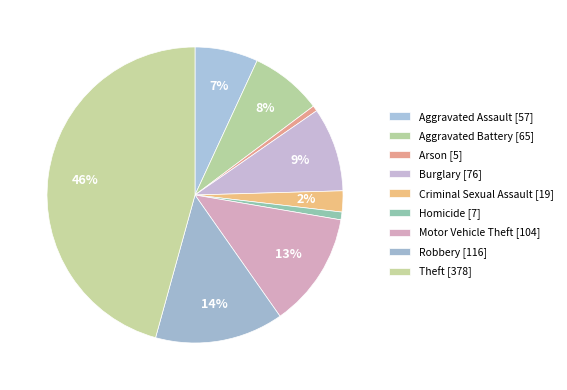

To the nearest percent, what is the combined percentage of Homicide and Aggravated Battery?

9%